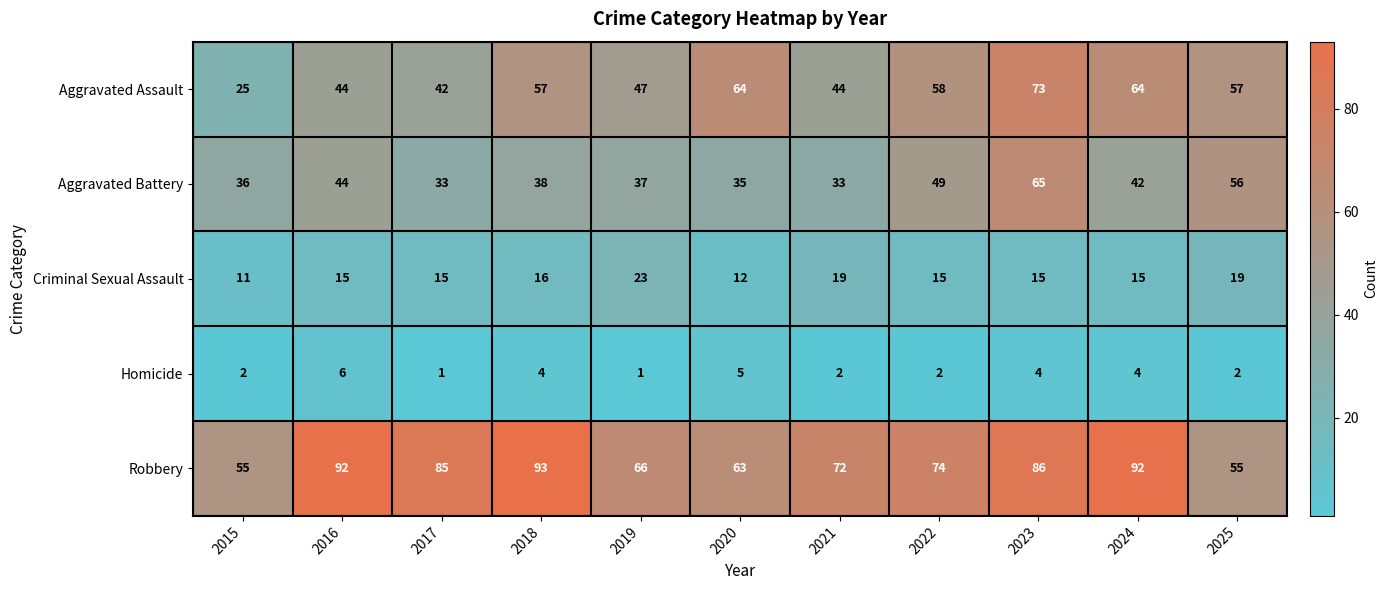

Count the number of categories in the chart.

11